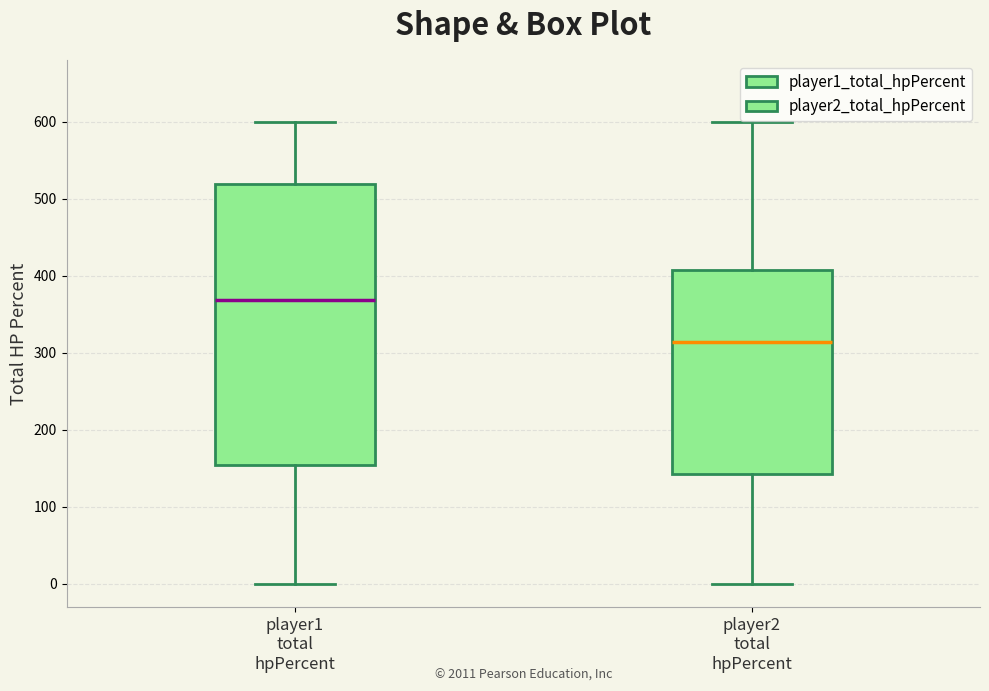

Reading left to right, read every box against the y-axis: the position of its median line, the range the box covers, and the ends of its whiskers. The values are not printed on the chart, so give them approximately, as read against the axis.

player1 total hpPercent: median 370, box 150 to 520, whiskers 0 to 600
player2 total hpPercent: median 310, box 140 to 410, whiskers 0 to 600